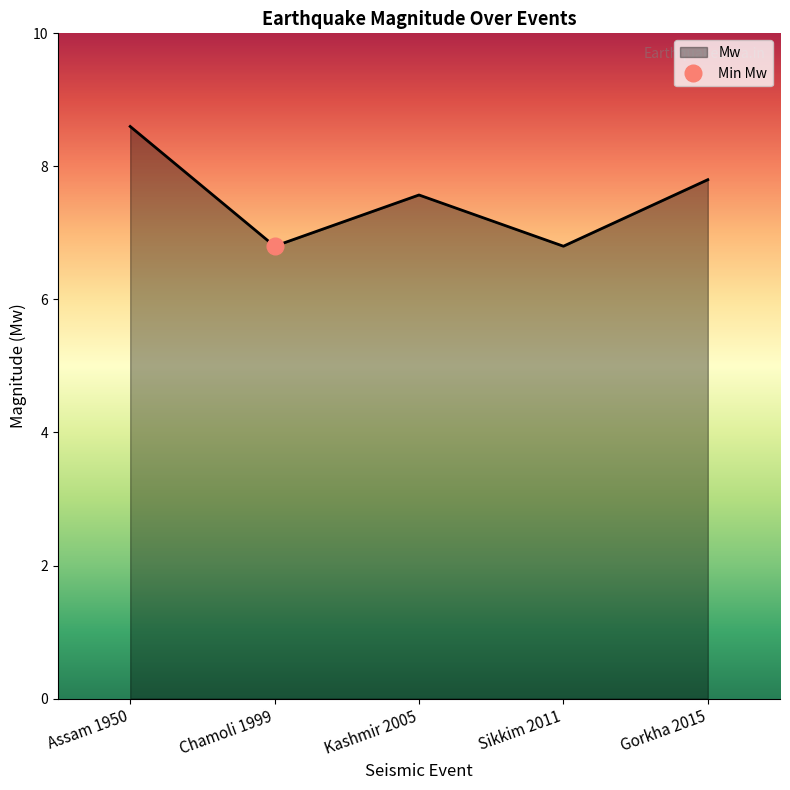

How many data points are above 7?

3